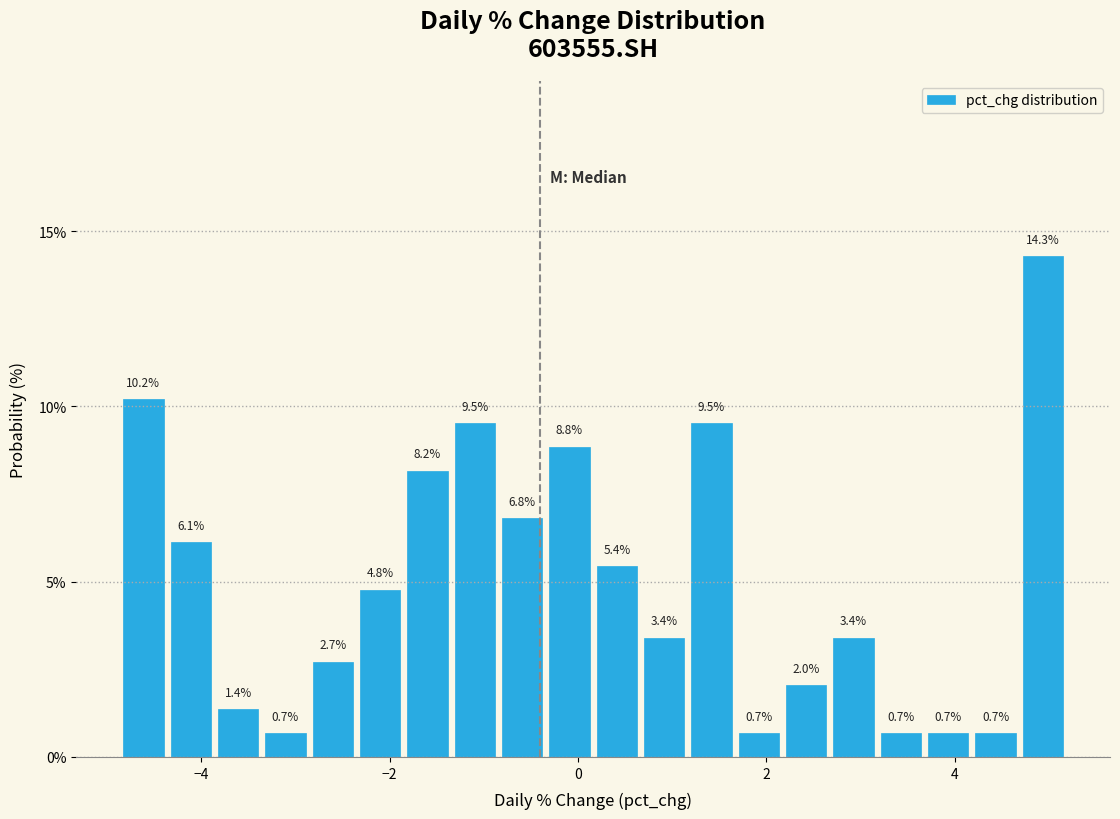

Read against the x-axis, roughly where is the centre of the tallest bar?

5.0